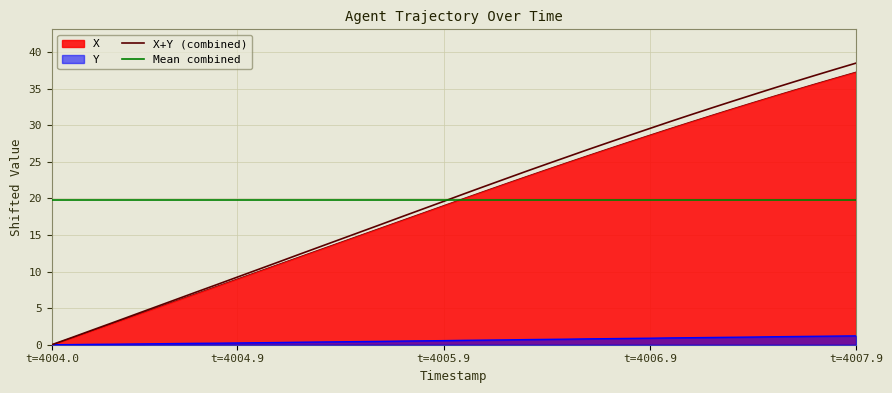

What is the highest value of the X+Y (combined) series?

38.5